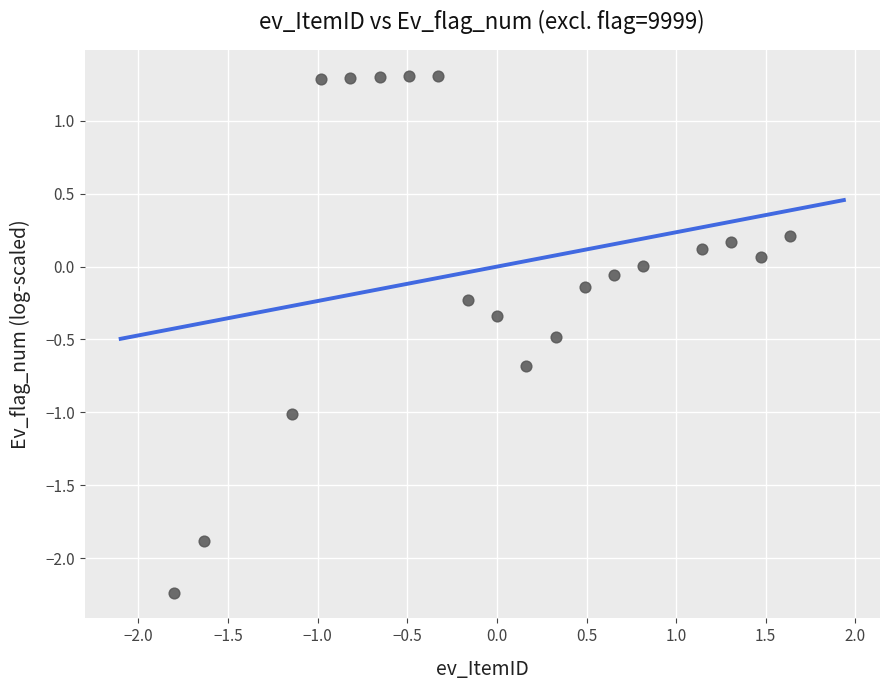

What is the range of Y values (max minus min)?

3.5